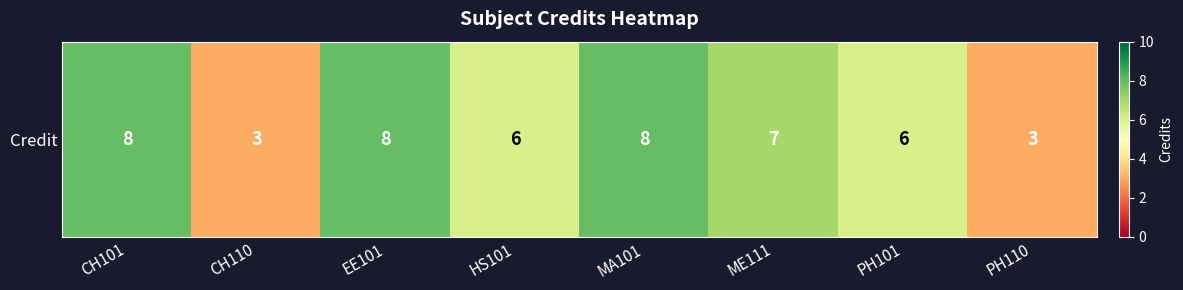

At which category does the chart reach its peak across all series?

CH101